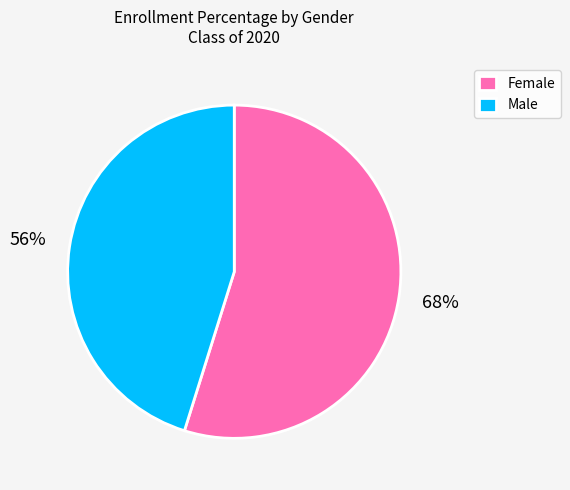

Is there any slice that represents more than half of the pie?

Yes